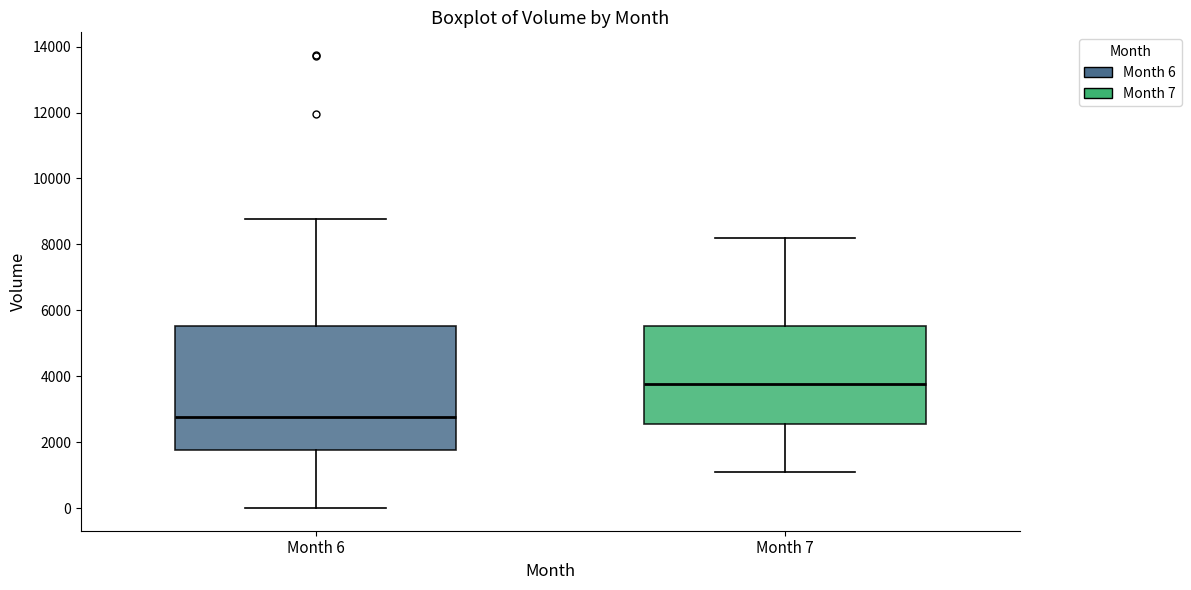

Comparing the boxes themselves (not the whiskers), which one is the tallest?

Month 6